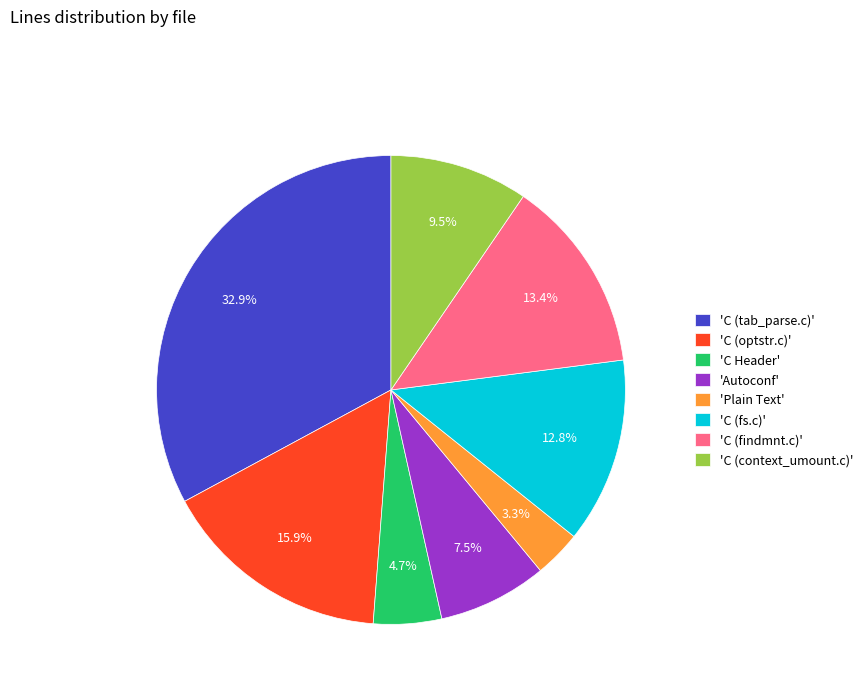

Approximately how many times larger is the value at 'Autoconf' compared to 'C (fs.c)'?

0.6